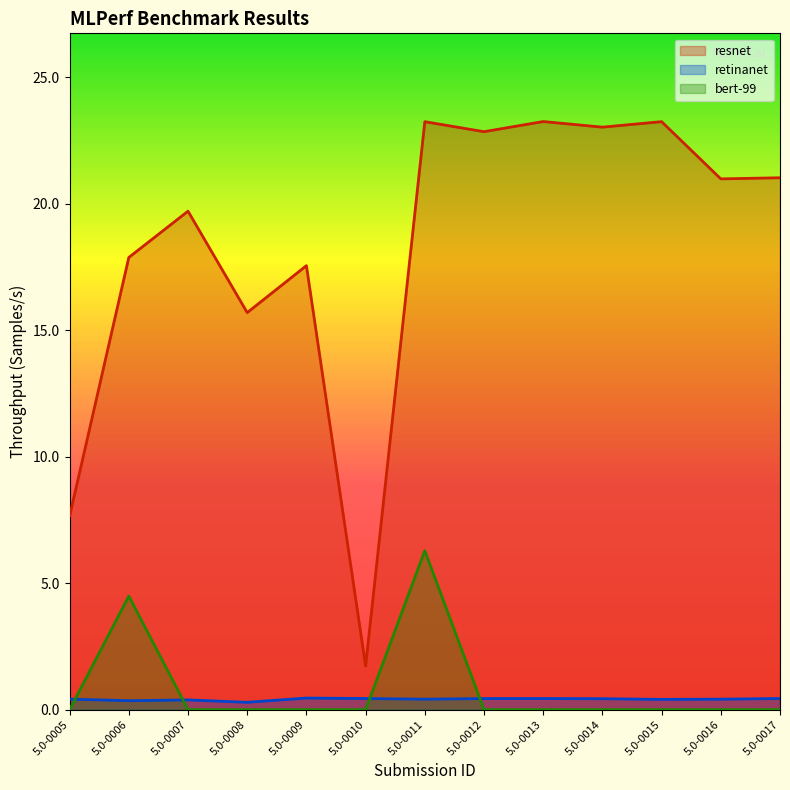

Rank the series at 5.0-0005 from lowest to highest value.

bert-99, retinanet, resnet